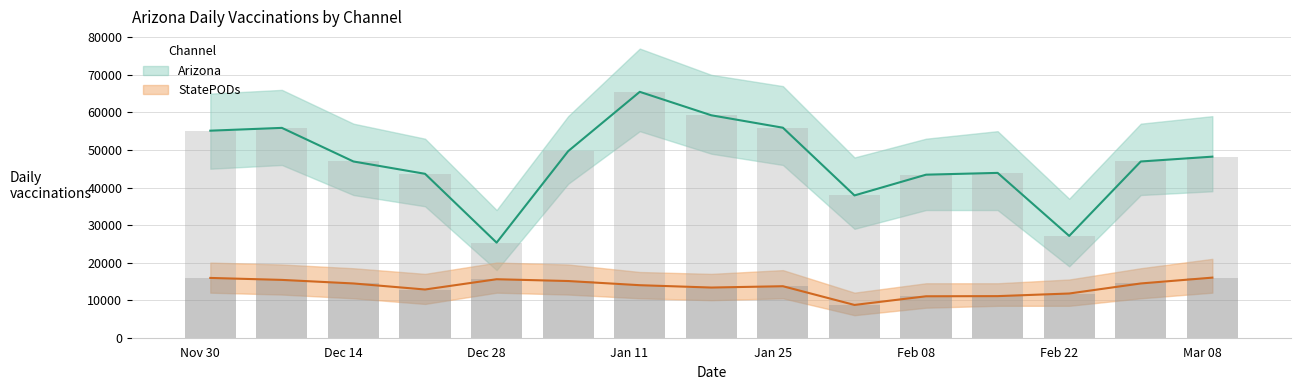

Which series has the largest range (max minus min)?

Arizona